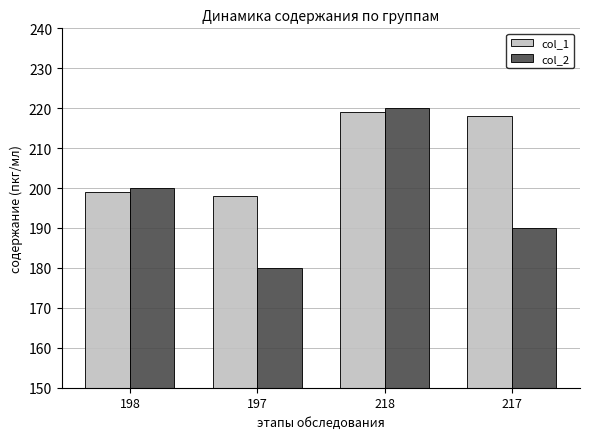

What is the label of the 3rd bar from the right?

197